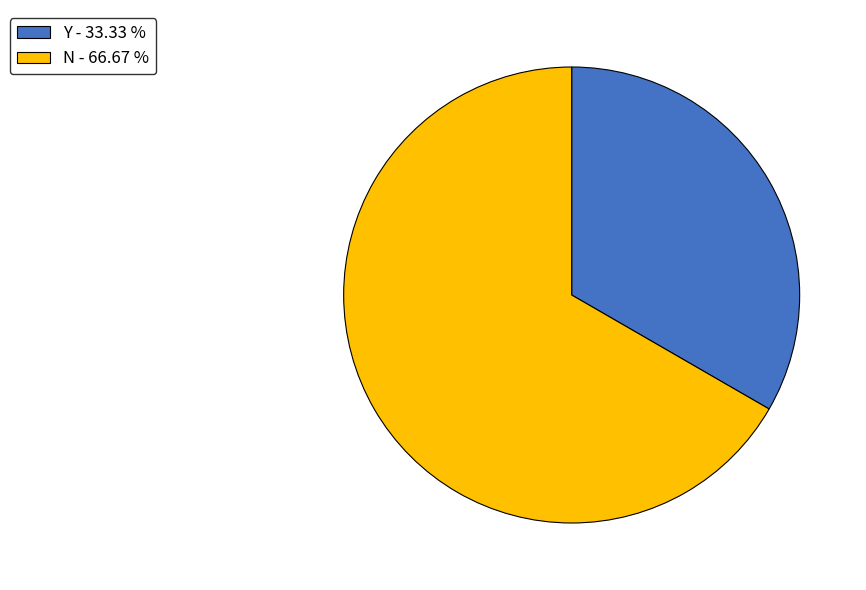

Which has a higher value, Y or N?

N